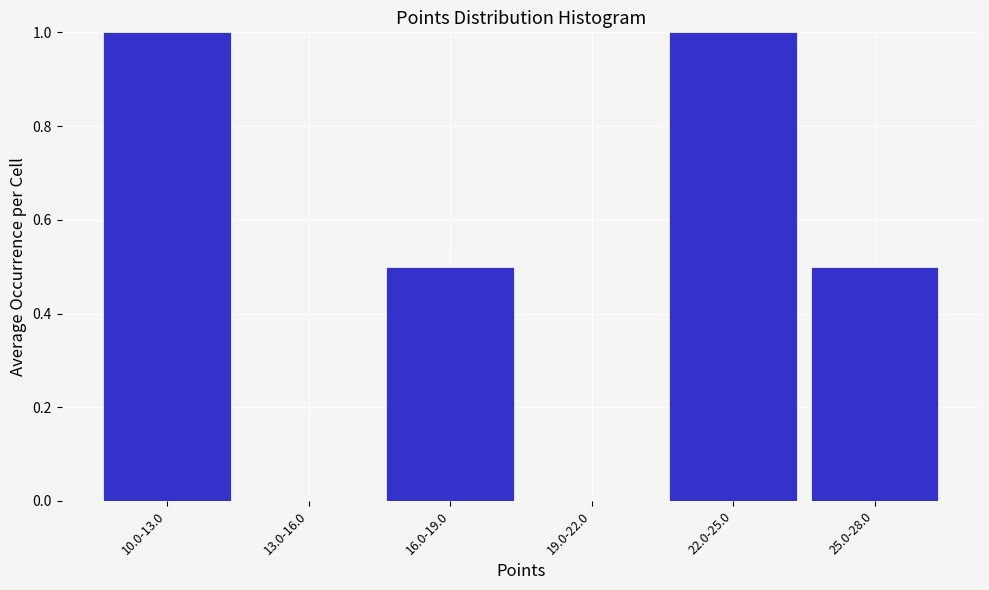

Reading left to right, transcribe all the data shown in this chart.

10.0-13.0=1.0	13.0-16.0=0.0	16.0-19.0=0.5	19.0-22.0=0.0	22.0-25.0=1.0	25.0-28.0=0.5